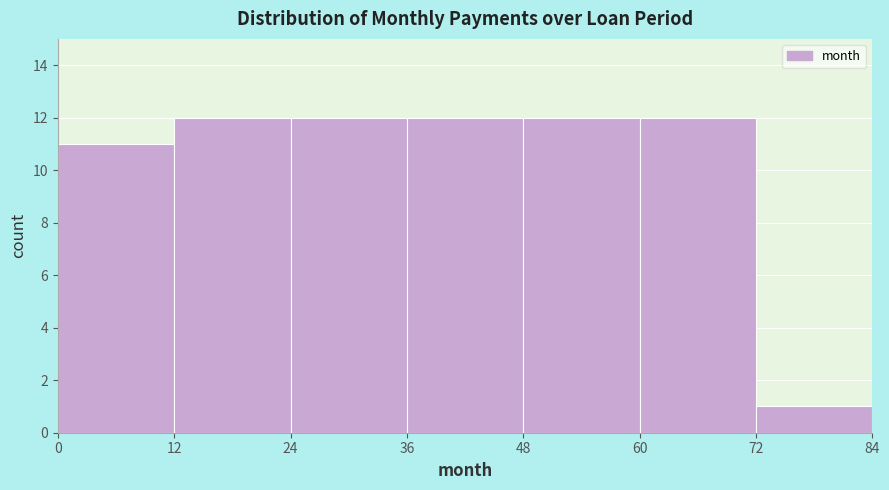

Reading left to right, list every bar in this chart as the range it spans on the x-axis followed by its height. The values are not printed on the chart, so give them approximately, as read against the axis.

0 to 12: 11
12 to 24: 12
24 to 36: 12
36 to 48: 12
48 to 60: 12
60 to 72: 12
72 to 84: 1